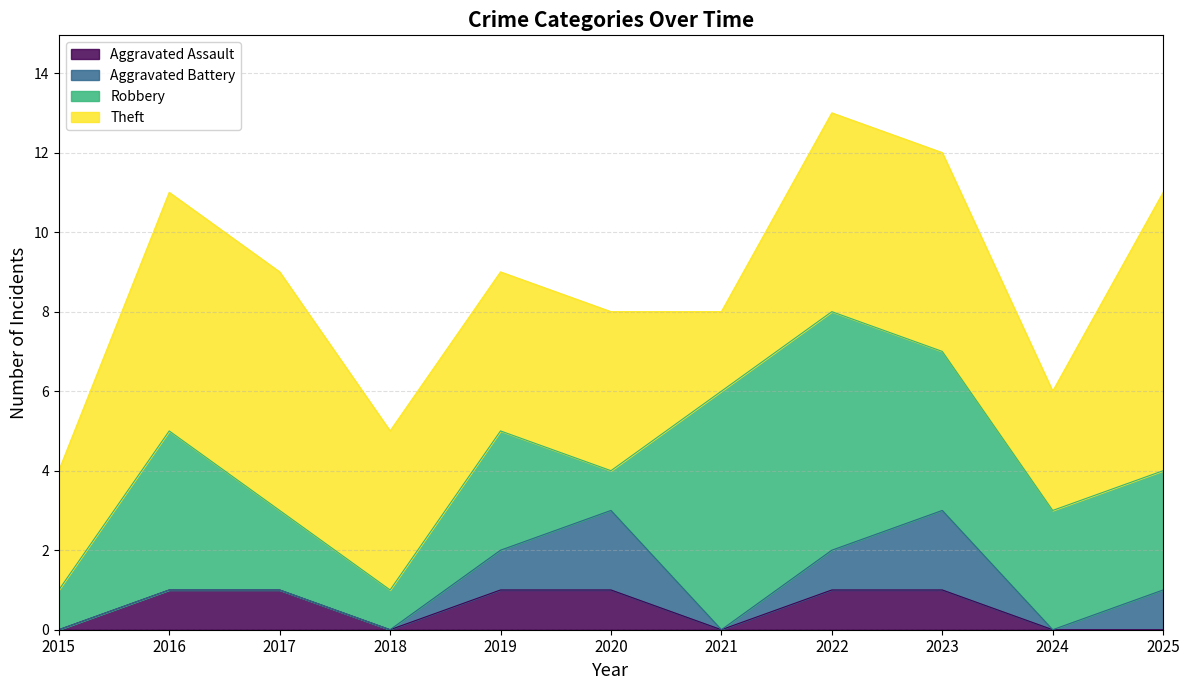

What is the sum of the Theft values at 2020 and 2022?

9